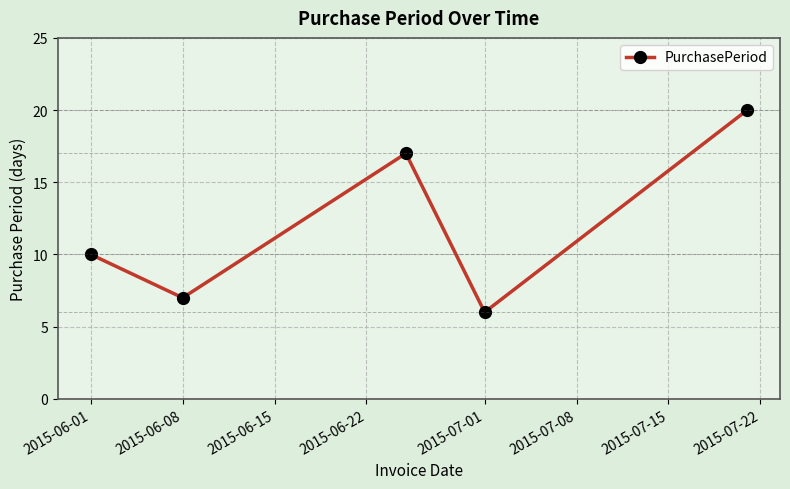

What is the average value?

12